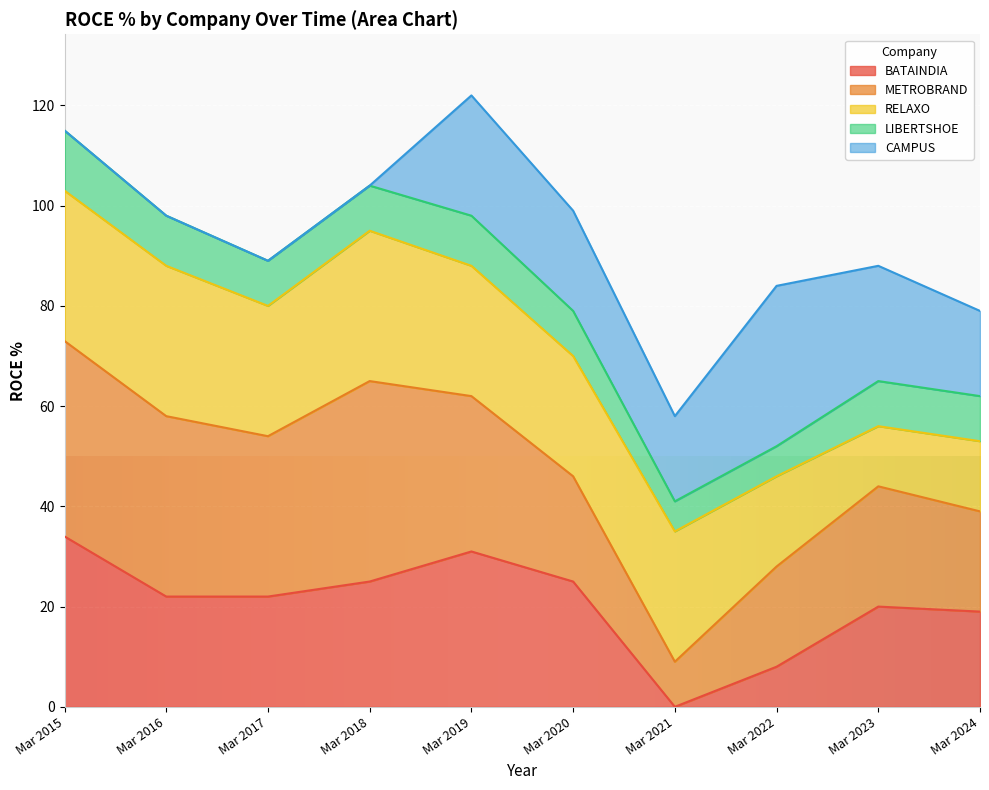

How many lines are shown in the chart?

5